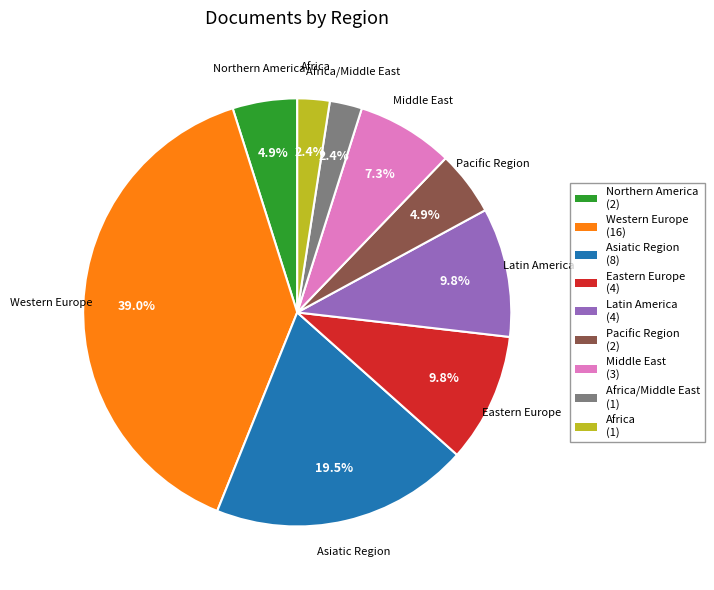

What is the ratio of the value at Pacific Region (2) to the value at Middle East (3)?

0.7